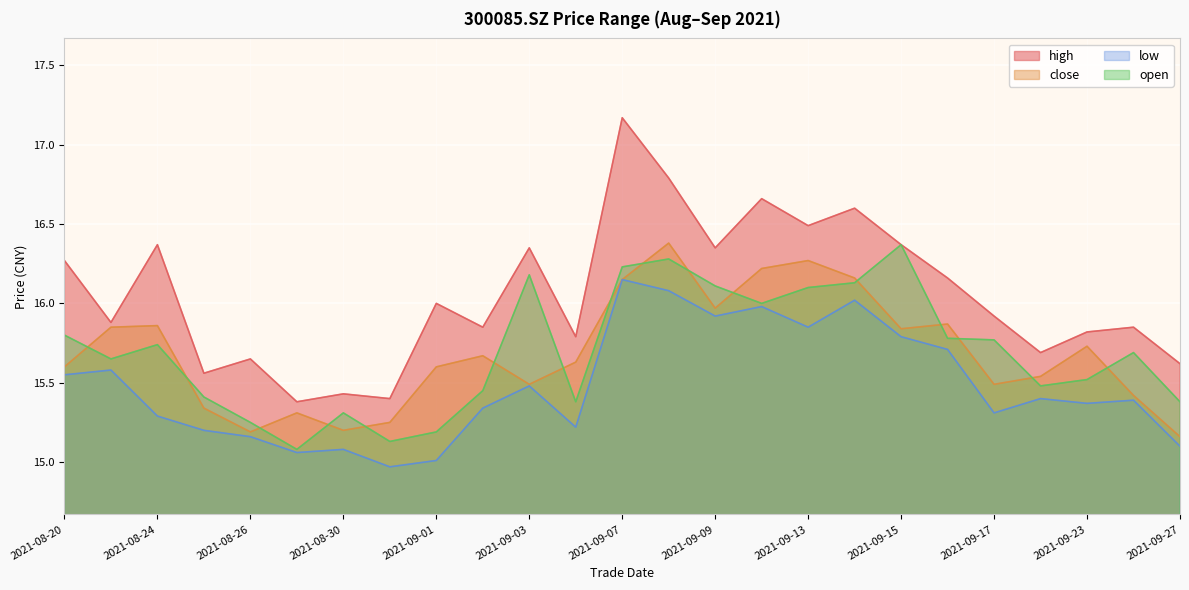

How many lines are shown in the chart?

4